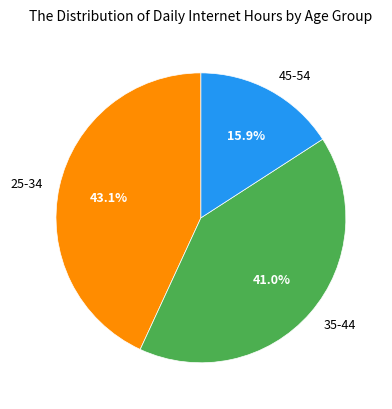

To the nearest percent, what percentage of the pie is 25-34?

43%